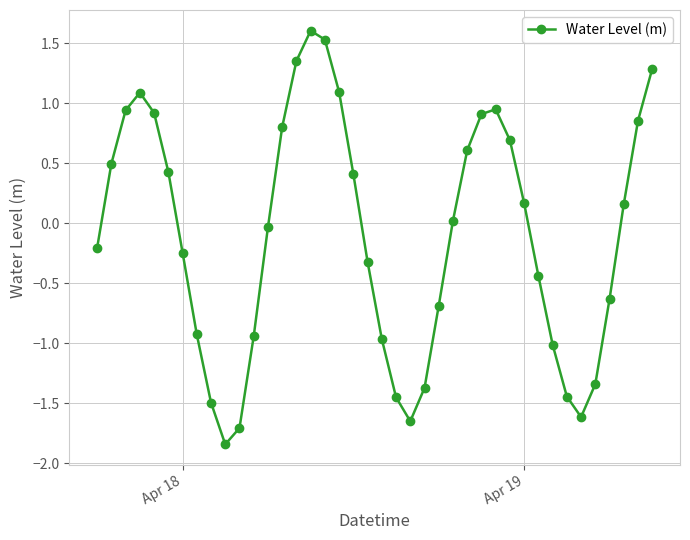

What is the difference between the second highest and minimum values?

3.4